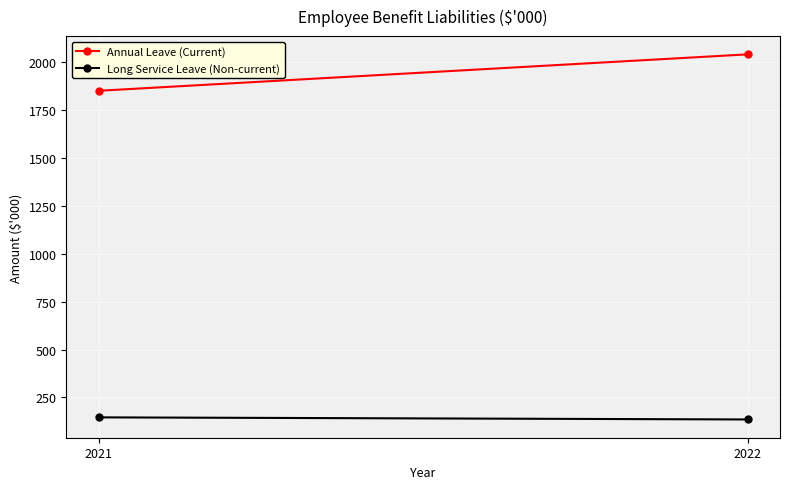

Read the Long Service Leave (Non-current) value at 2021.

146